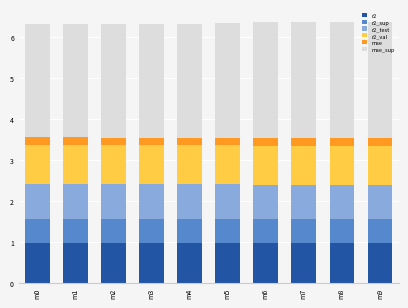

What is the highest value of the r2 series?

1.0